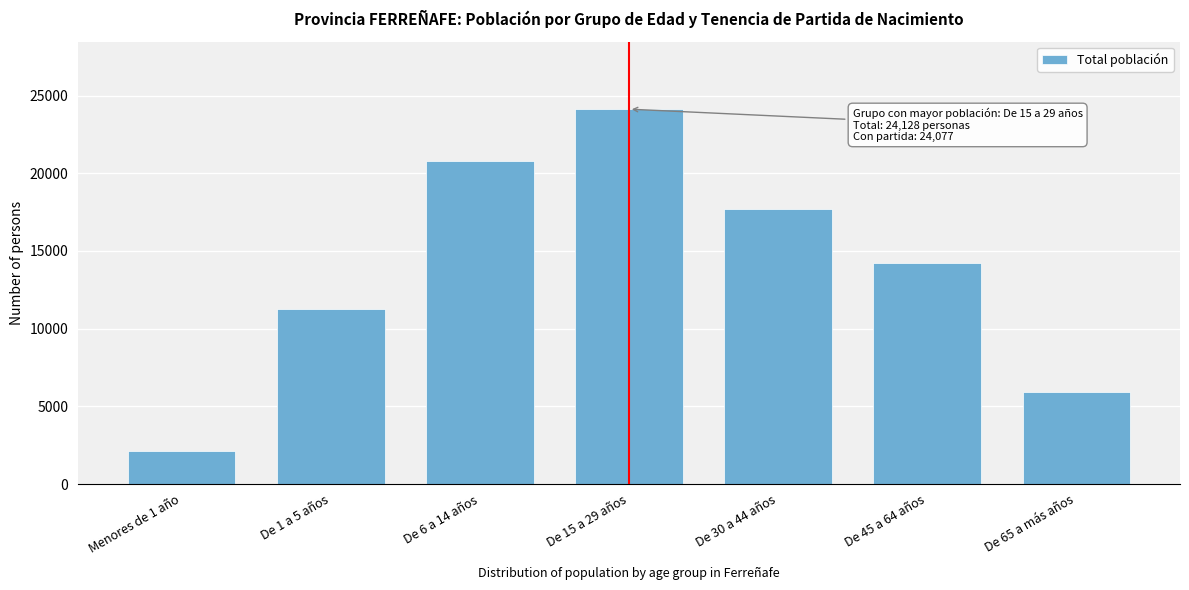

Reading left to right, list all the values displayed in this chart.

Menores de 1 año=2103	De 1 a 5 años=11284	De 6 a 14 años=20784	De 15 a 29 años=24128	De 30 a 44 años=17718	De 45 a 64 años=14204	De 65 a más años=5921